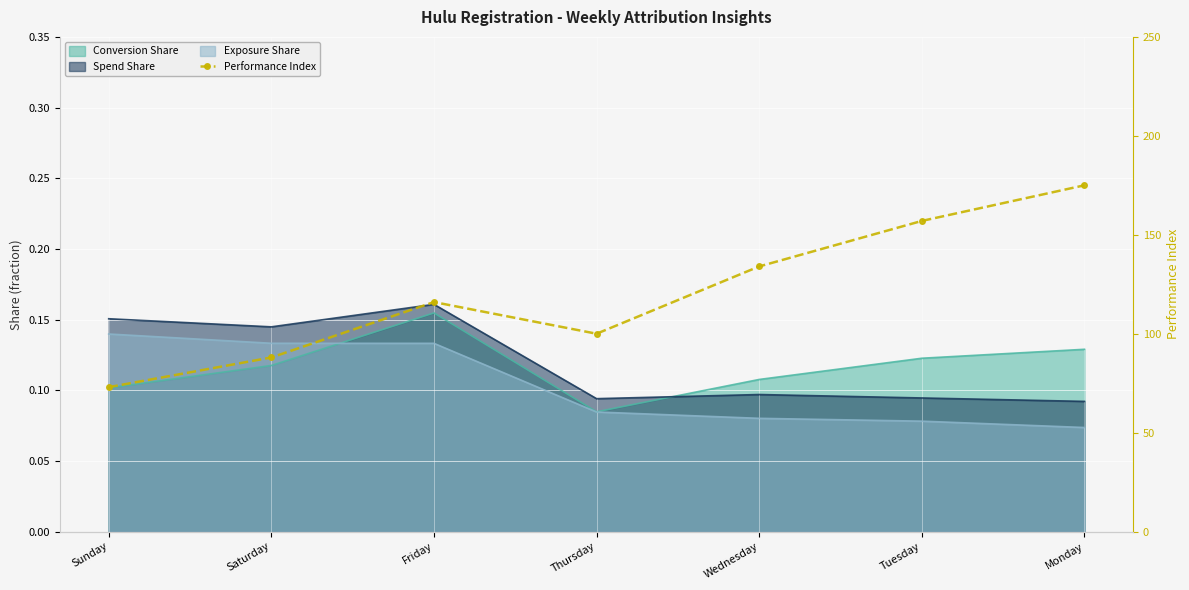

What is the smallest value displayed?

73